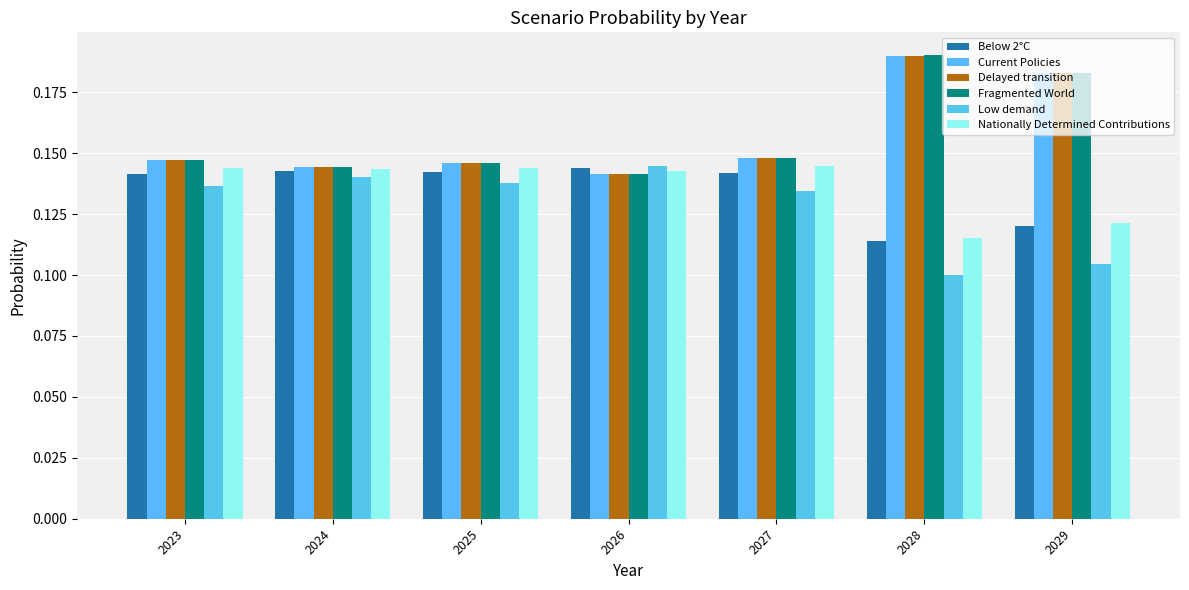

The value of Fragmented World at 2025 is 0.1. True or false?

True